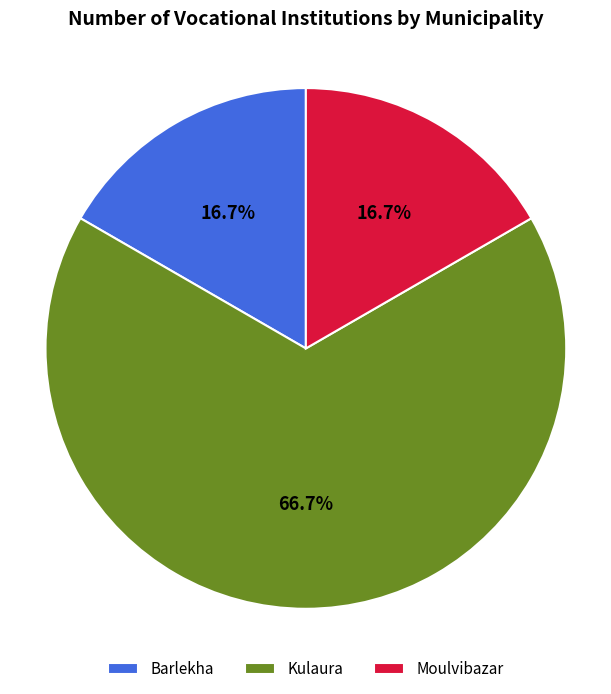

Count the number of slices in the pie.

3